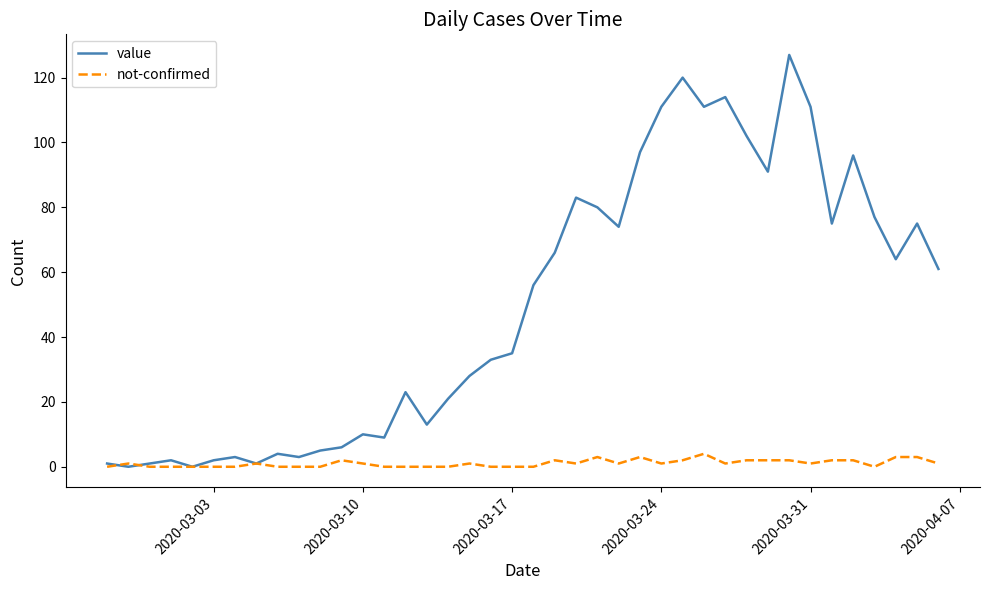

Which series has the largest total across all categories?

value